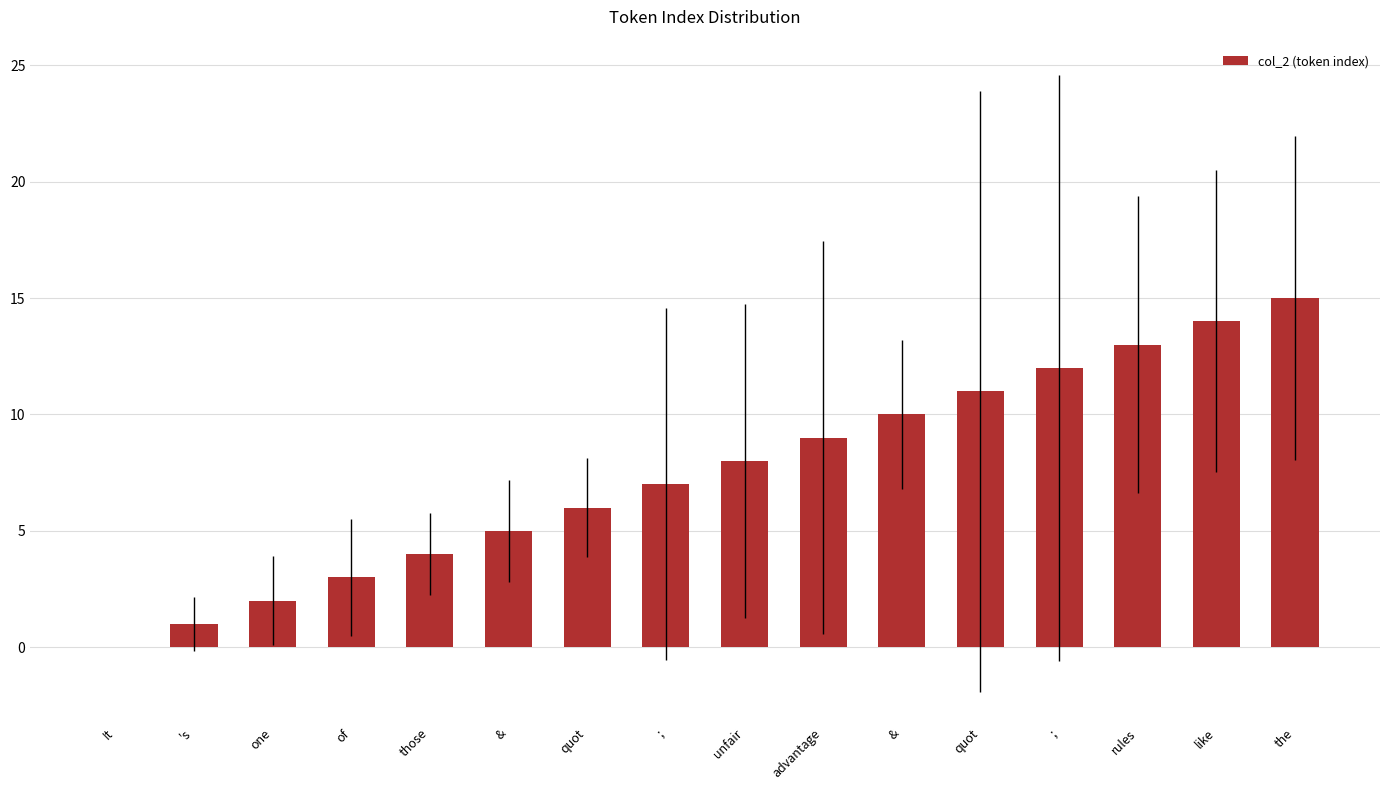

How many categories are shown in the chart?

16